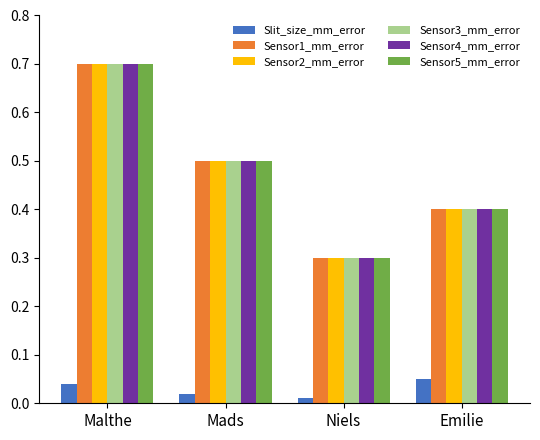

Does the chart contain stacked bars?

No